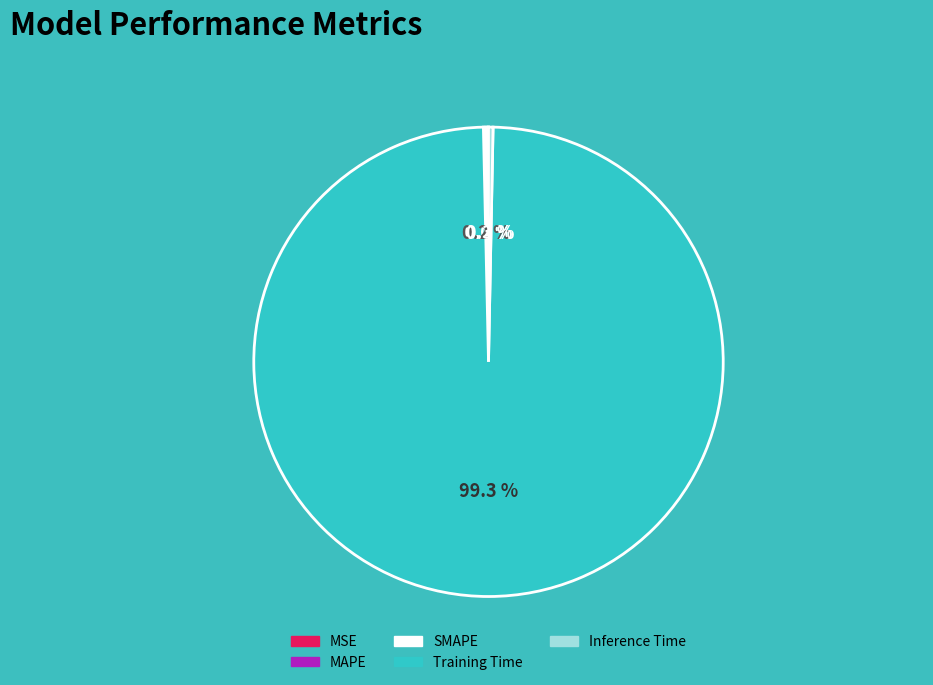

Between Training Time and Inference Time, which is larger?

Training Time